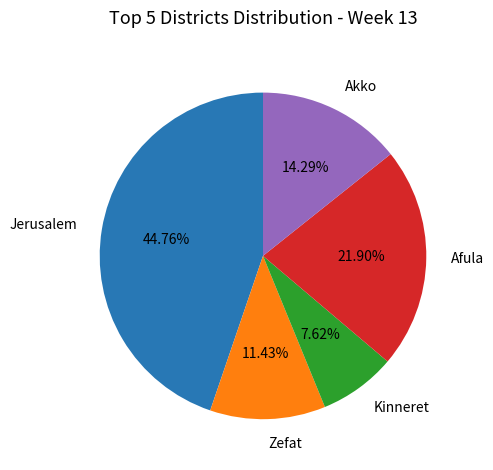

To the nearest percent, what portion does Kinneret represent?

8%